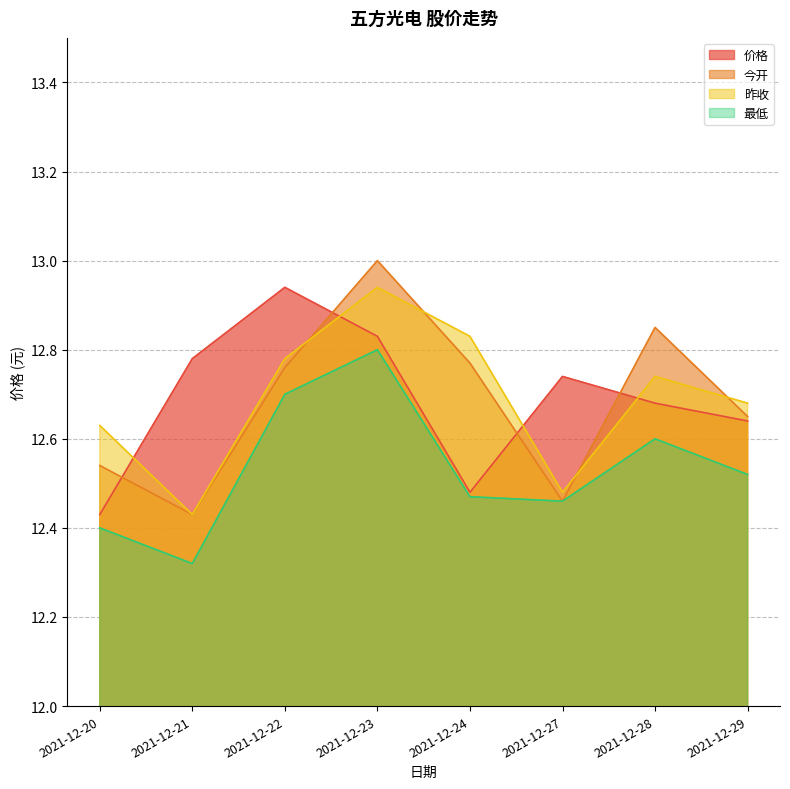

Which series has the largest total across all categories?

价格